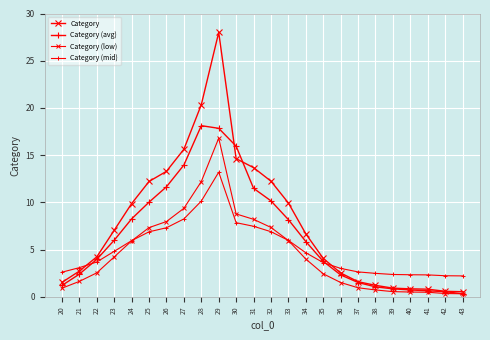

What is the spread (max minus min) of values at 38?

1.8